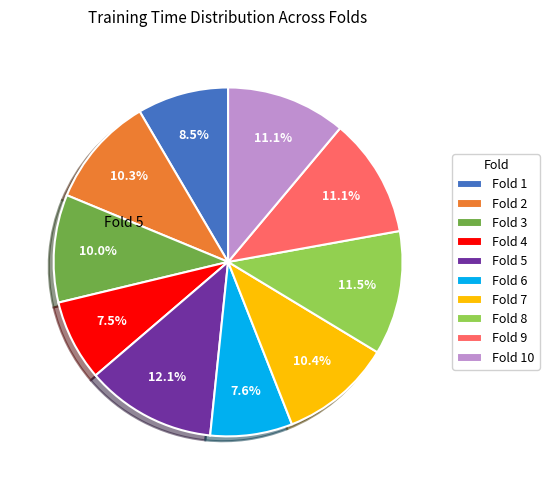

What percentage do Fold 3 and Fold 8 together represent?

21.5%